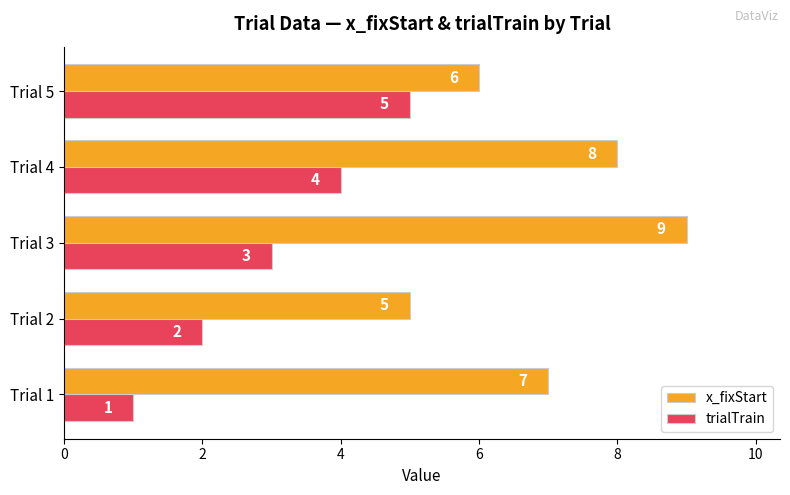

Rank the series by their average value, from lowest to highest.

trialTrain, x_fixStart